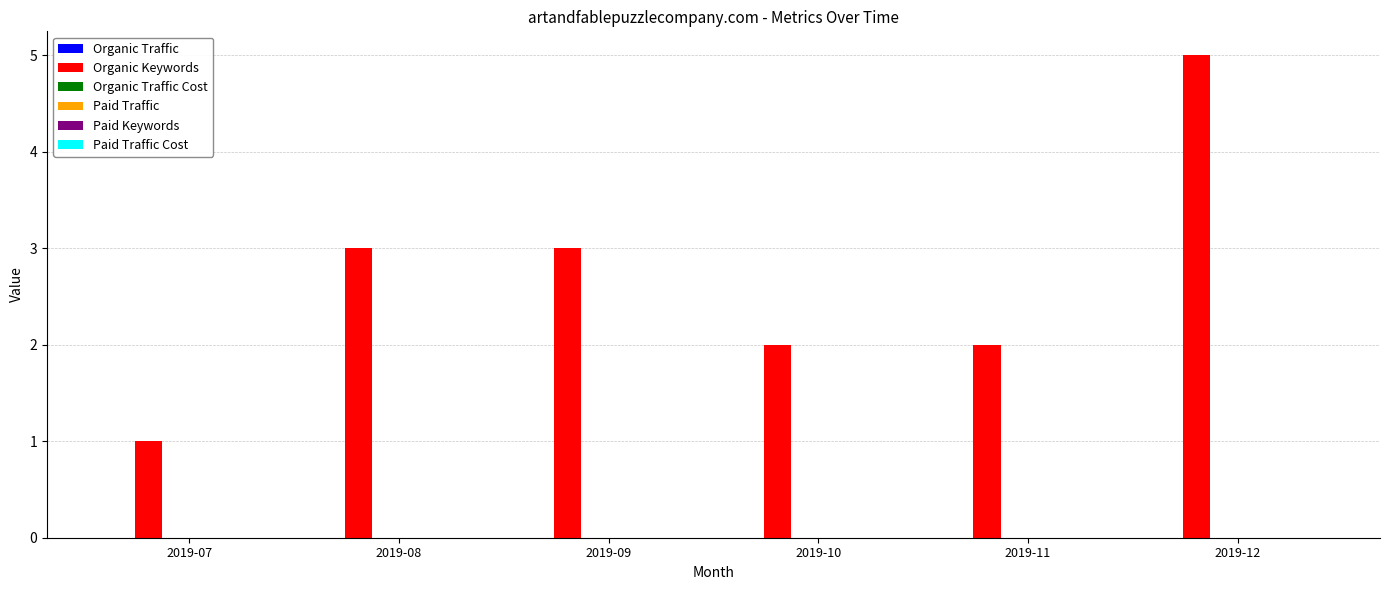

Which category has the lowest value across all series?

2019-07